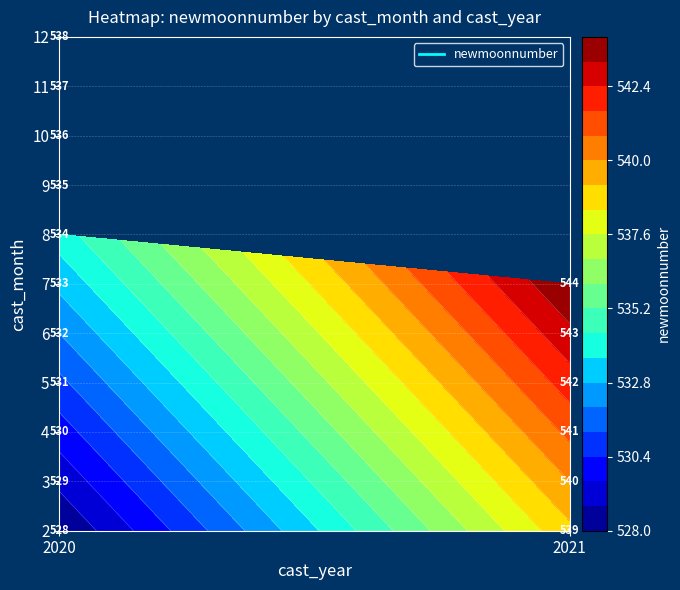

Which series changed the most between 2020 and 2021?

12